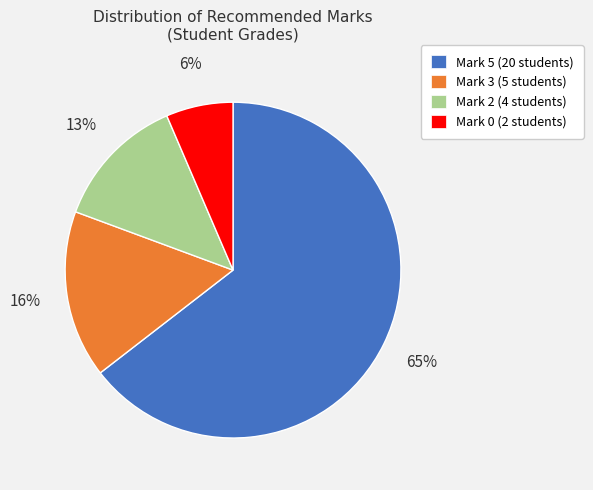

Count the number of slices in the pie.

4